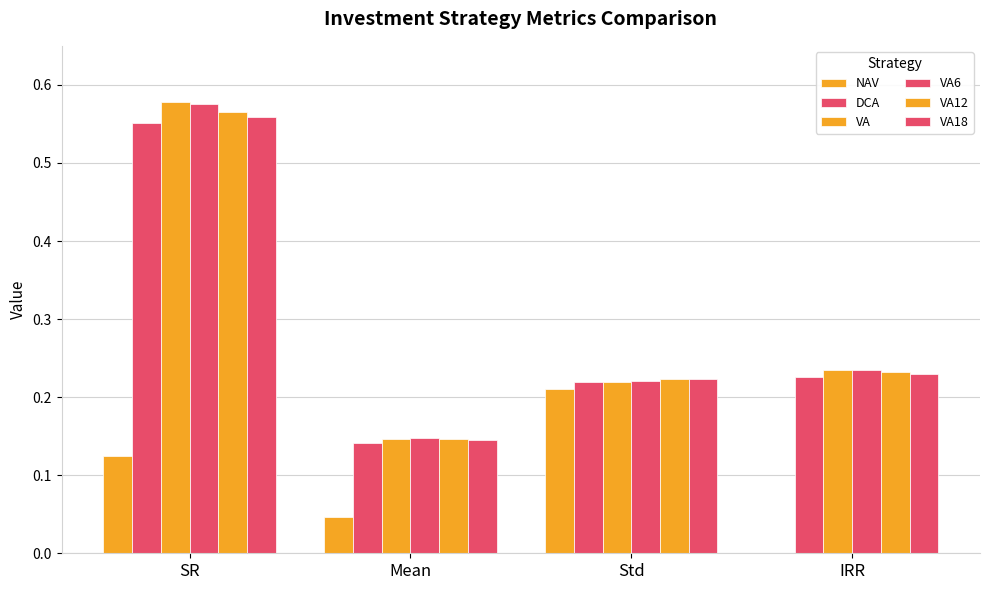

How many groups of bars are there?

4